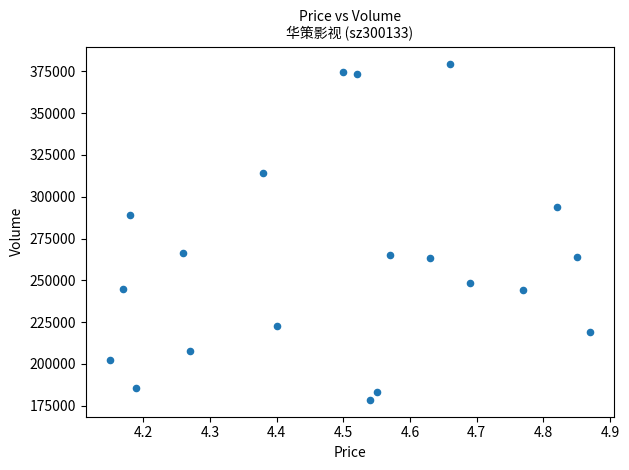

What Y value in the scatter plot is closest to 279051?

289344